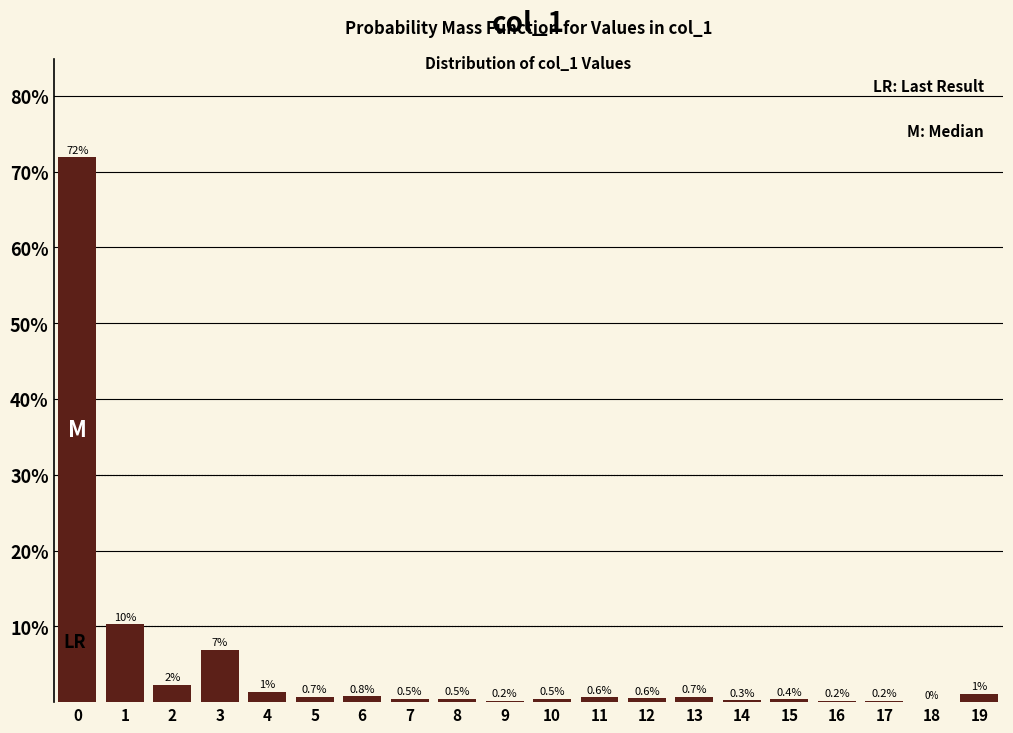

The chart shows a value of 0.6 at 11. True or false?

True